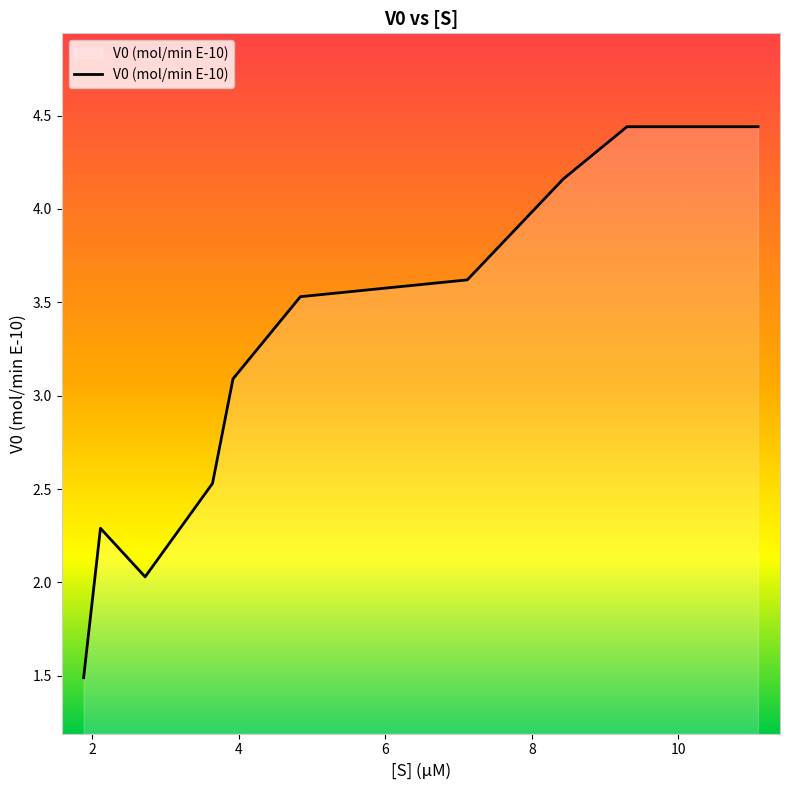

What is the minimum value shown in the chart?

1.5